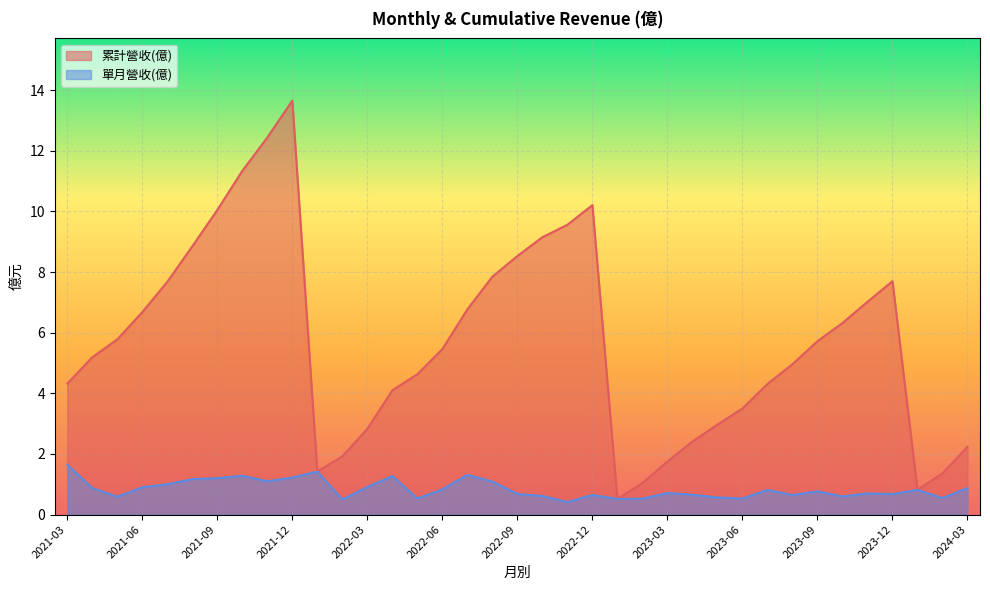

What is the total value across all series at 2023-03?

2.5